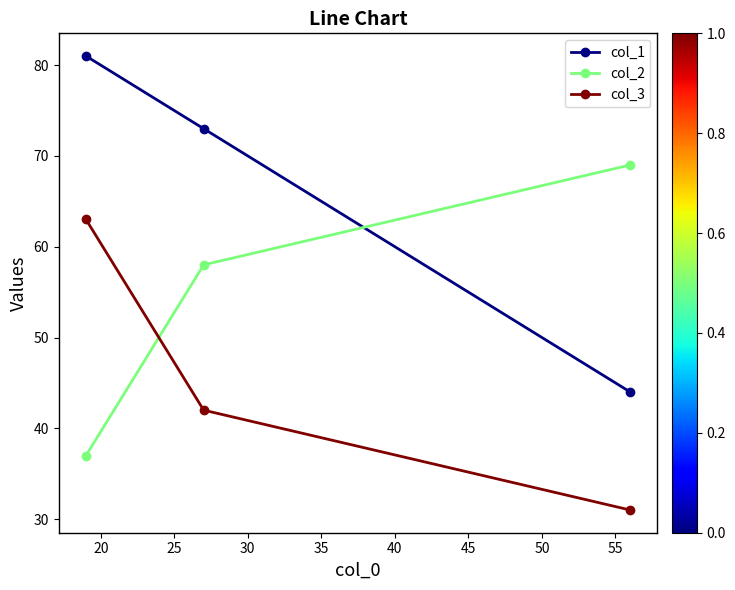

Which series has the largest total across all categories?

col_1